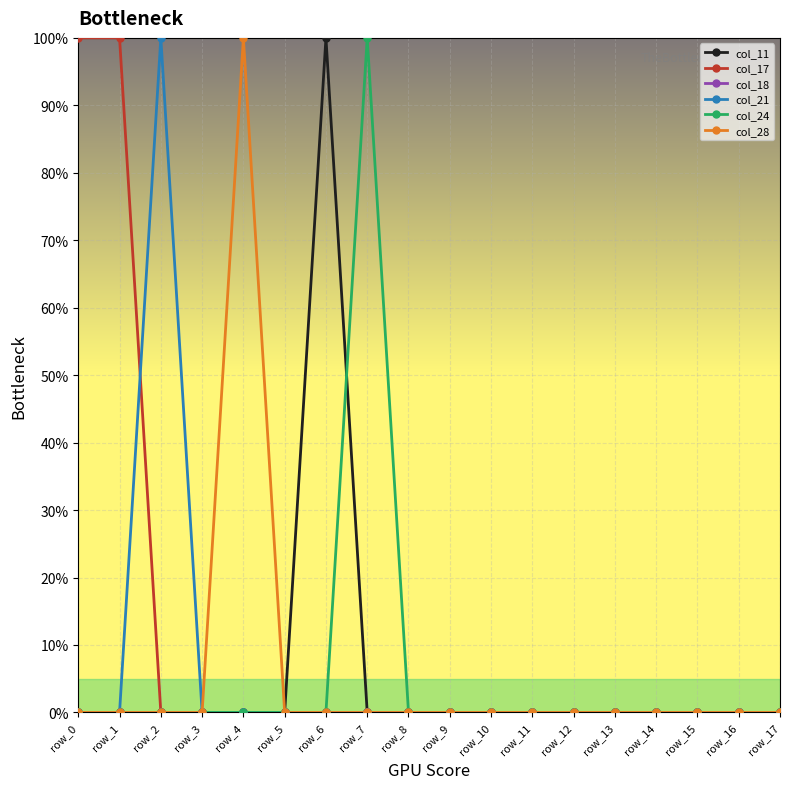

The value of col_11 at row_0 is 1. True or false?

False